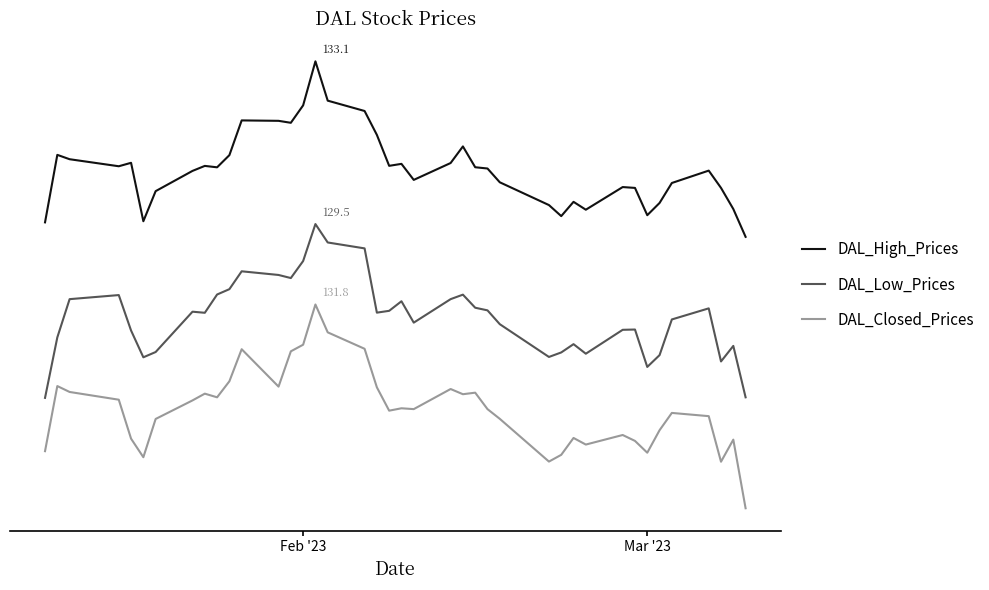

What are all the series names shown in the legend?

DAL_High_Prices, DAL_Low_Prices, DAL_Closed_Prices